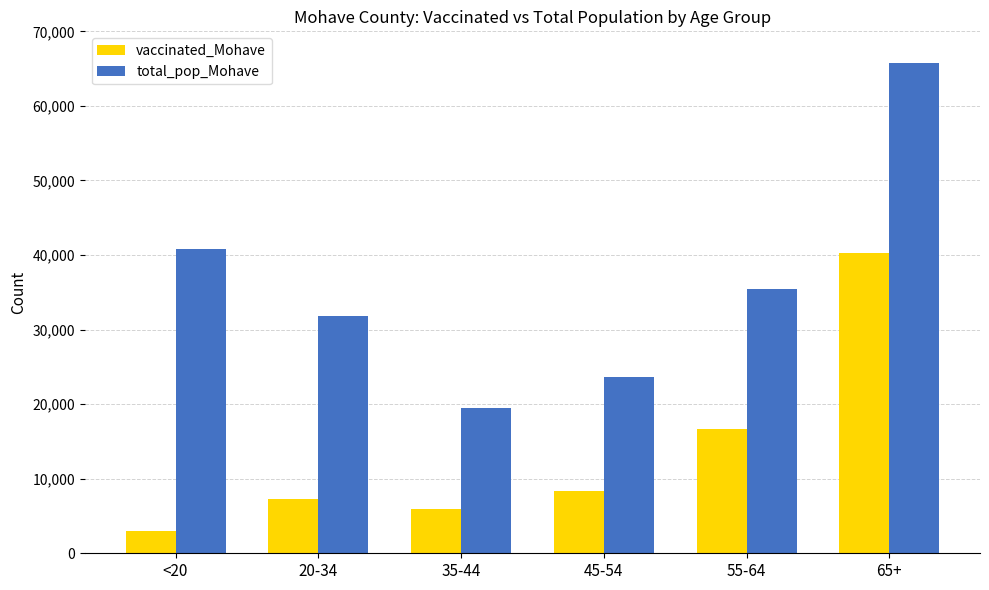

What is the difference between the second highest and second lowest values in the vaccinated_Mohave series?

10730